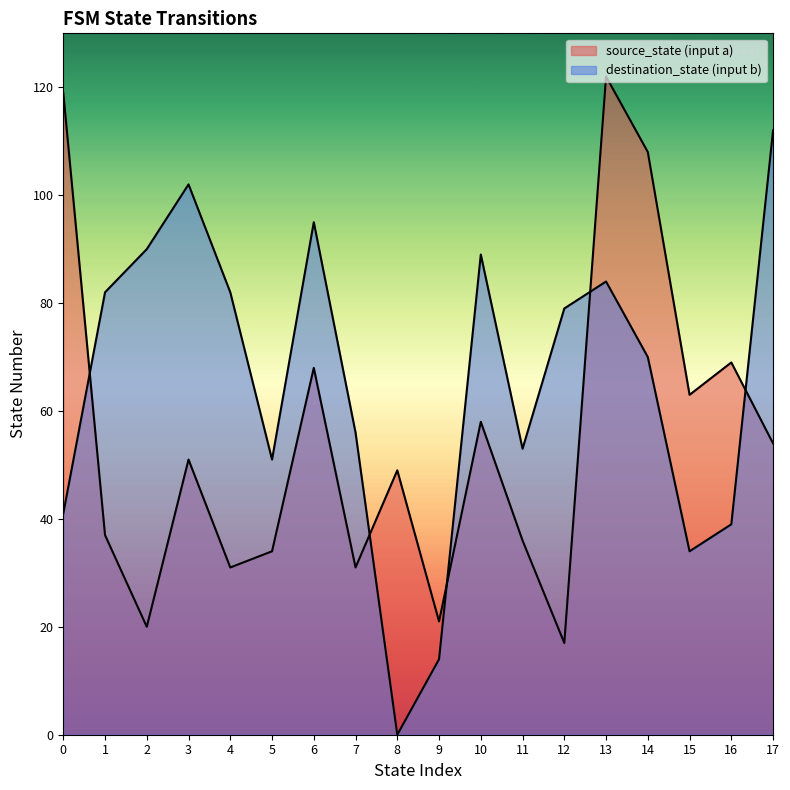

Which series changed the most between 16 and 23?

destination_state